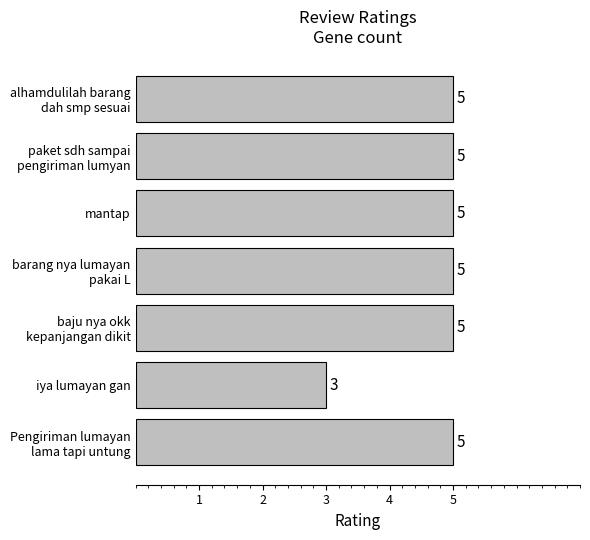

What is the approximate value at iya lumayan gan?

3